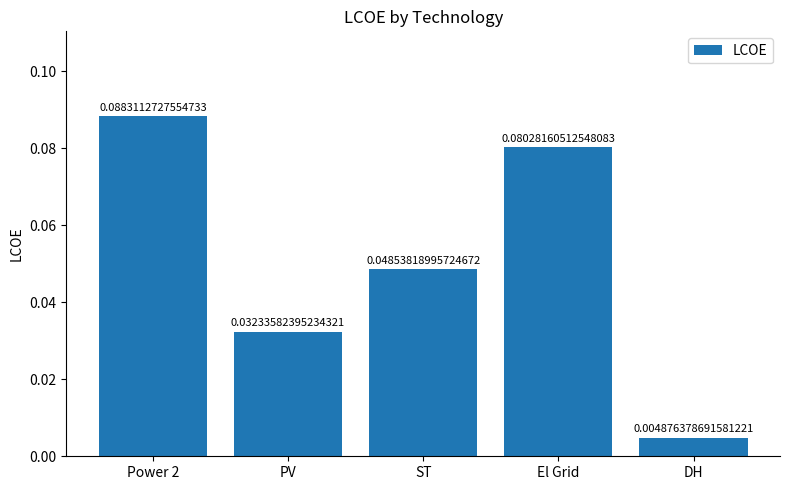

What is the label of the 5th bar from the right?

Power 2